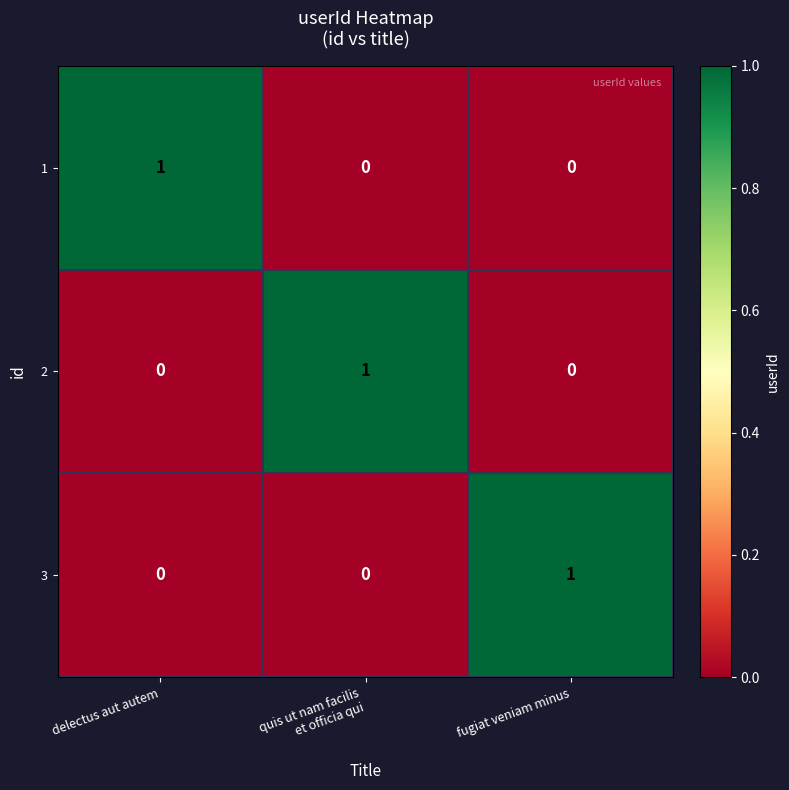

Is the value of 2 at fugiat veniam minus greater than the value of 1 at delectus aut autem?

No